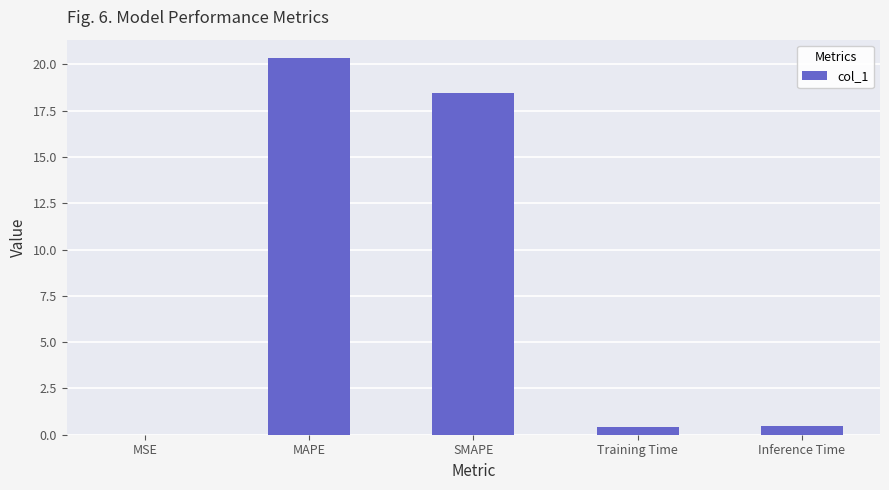

Which label corresponds to the largest value in the chart?

MAPE